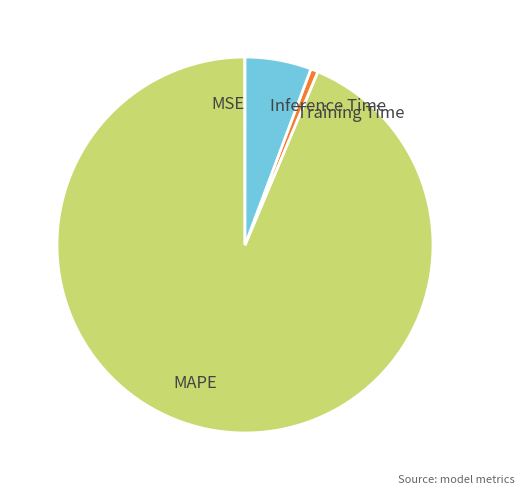

Between Training Time and Inference Time, which is larger?

Inference Time